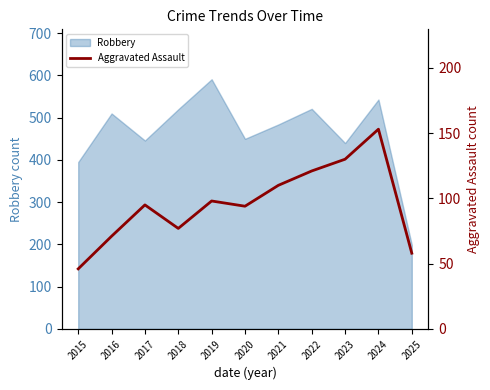

How many data points are less than 95?

5